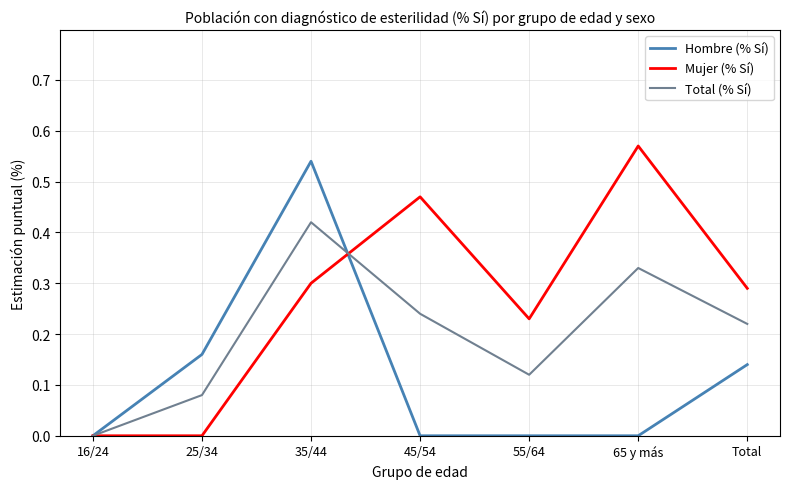

What position from the left is Total?

7